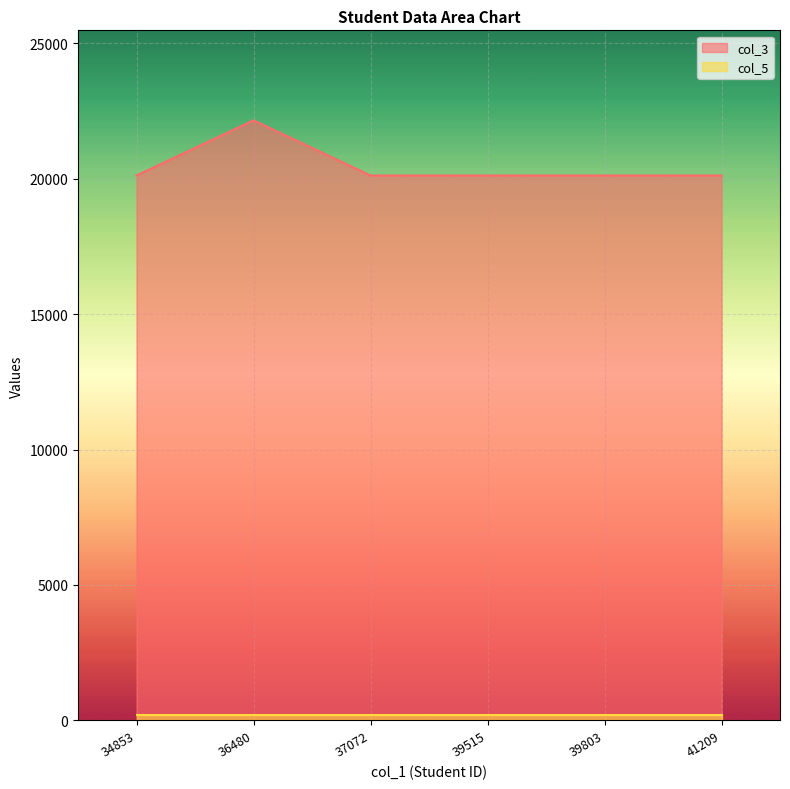

Rank the categories by value from highest to lowest.

36480, 34853, 37072, 39515, 39803, 41209